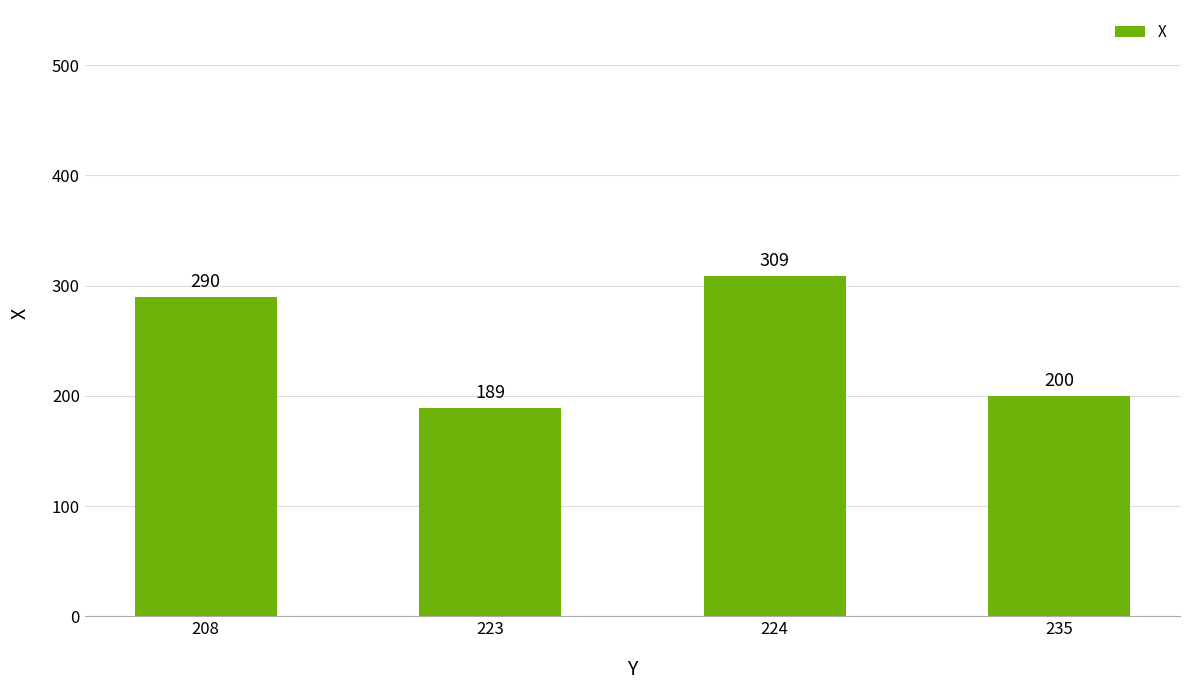

Reading left to right, extract all data points from this chart.

290	189	309	200